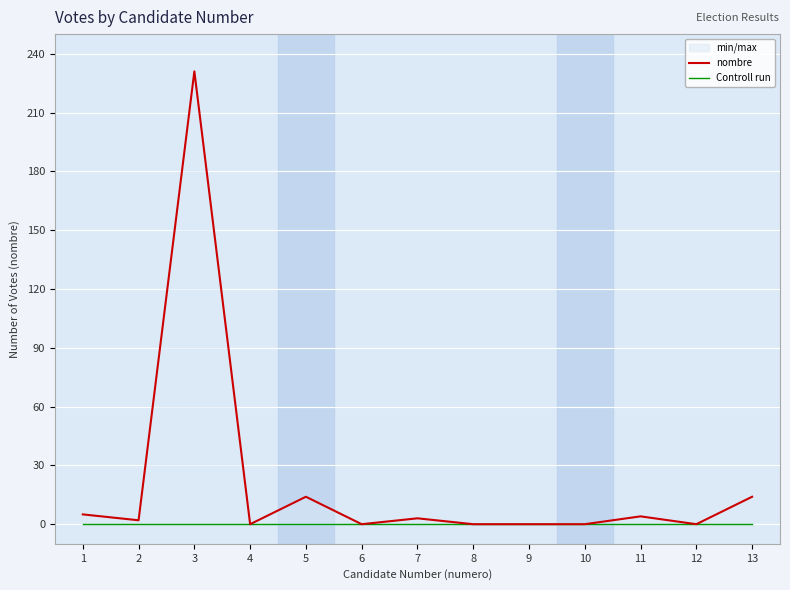

True or false: Controll run and nombre cross at least once.

False